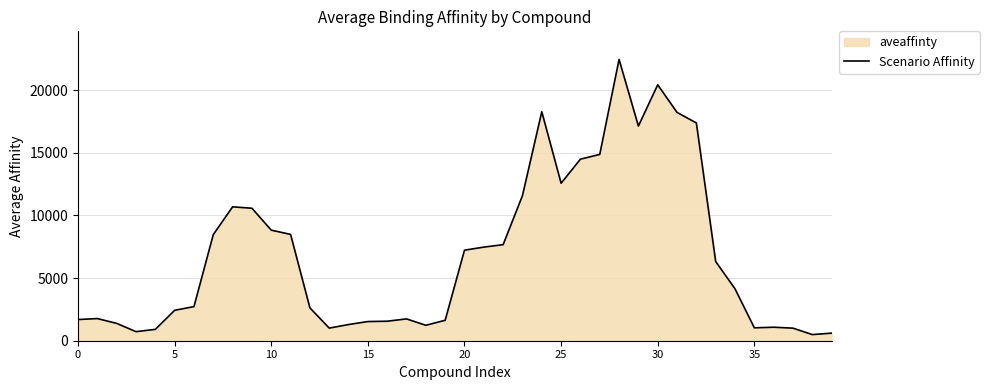

Approximately how many times larger is the value at 30 compared to 39?

33.8